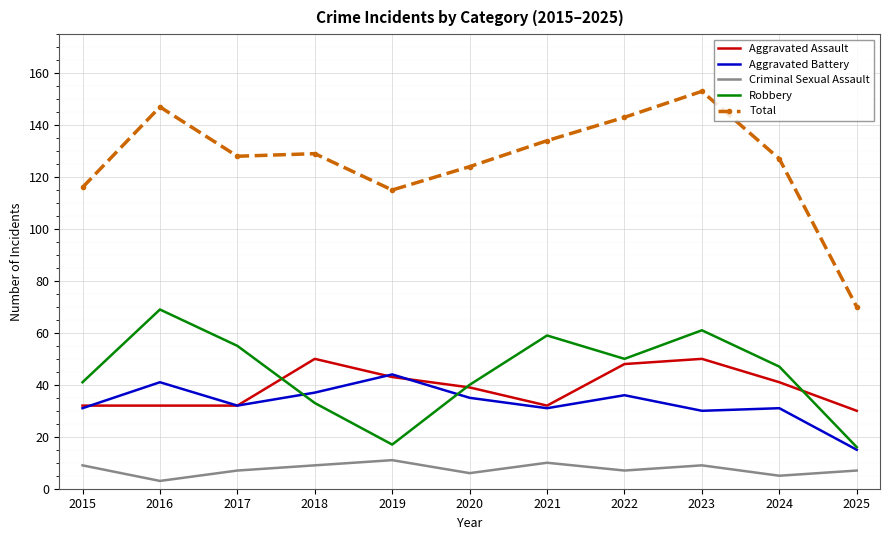

Reading right to left, list all the values displayed in this chart.

Aggravated Assault: 30	41	50	48	32	39	43	50	32	32	32
Aggravated Battery: 15	31	30	36	31	35	44	37	32	41	31
Criminal Sexual Assault: 7	5	9	7	10	6	11	9	7	3	9
Robbery: 16	47	61	50	59	40	17	33	55	69	41
Total: 70	127	153	143	134	124	115	129	128	147	116